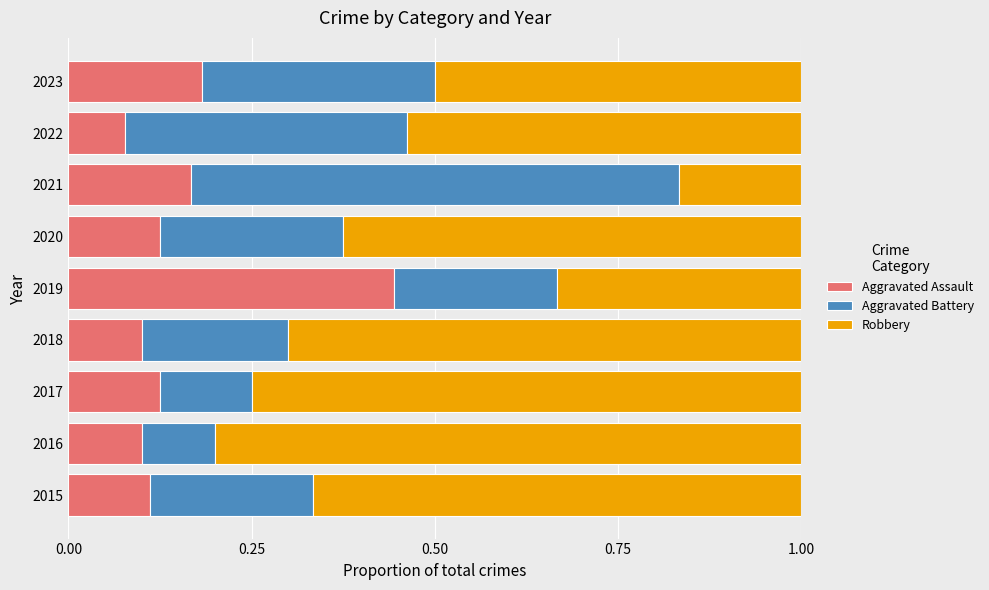

At which label does Aggravated Assault reach its minimum?

2022